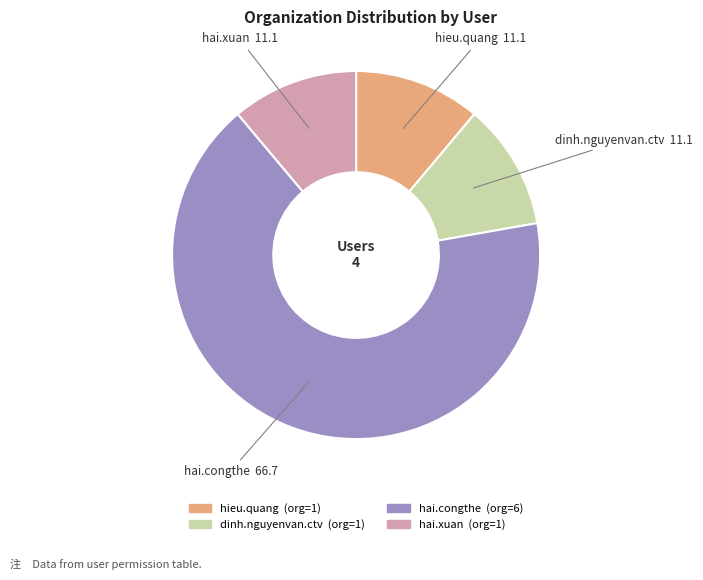

Which category has the biggest portion of the pie?

hai.congthe